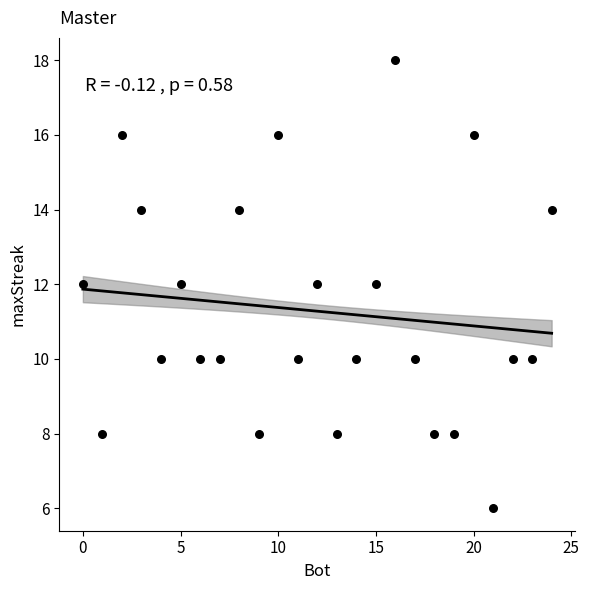

What is the range of Y values (max minus min)?

12